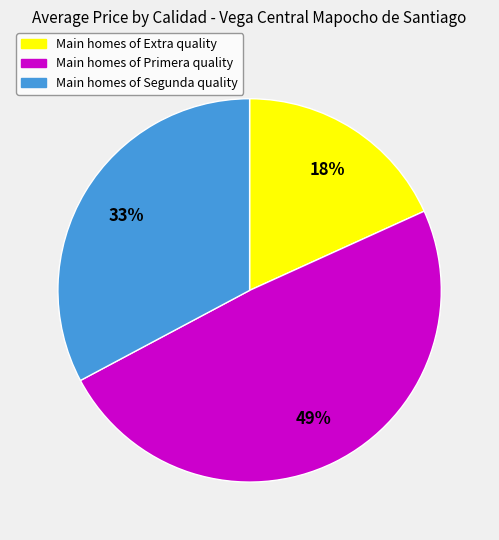

Does any single category account for the majority?

No